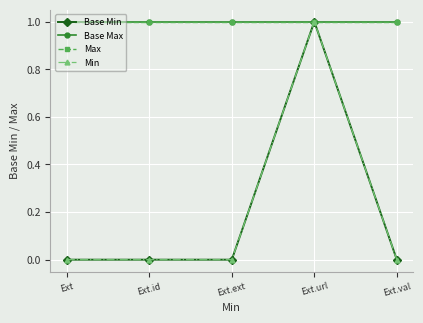

Rank the series by their maximum value, from highest to lowest.

Base Min, Base Max, Max, Min